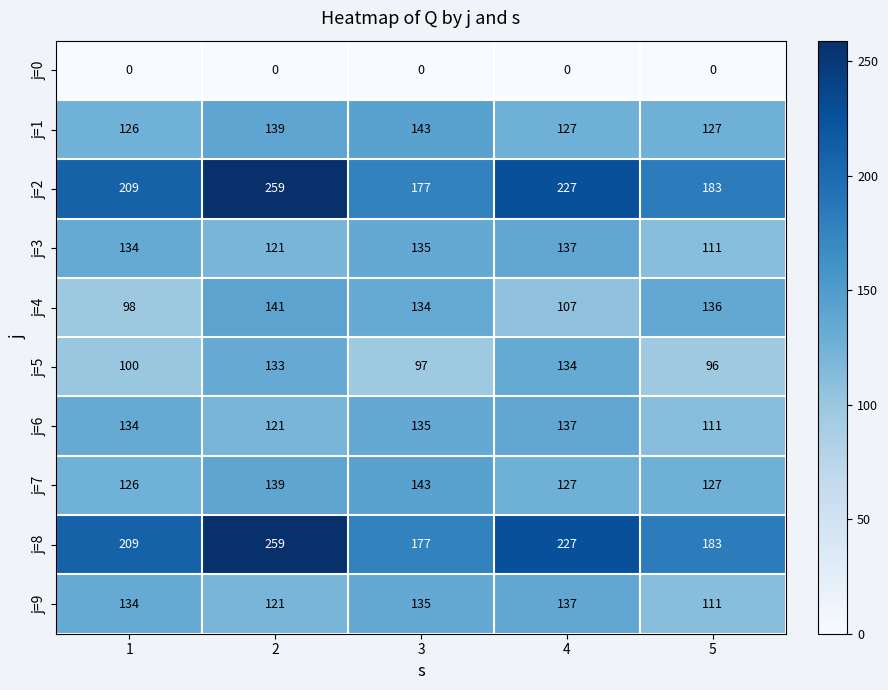

True or false: j=6 has a value of 89 at 4.

False